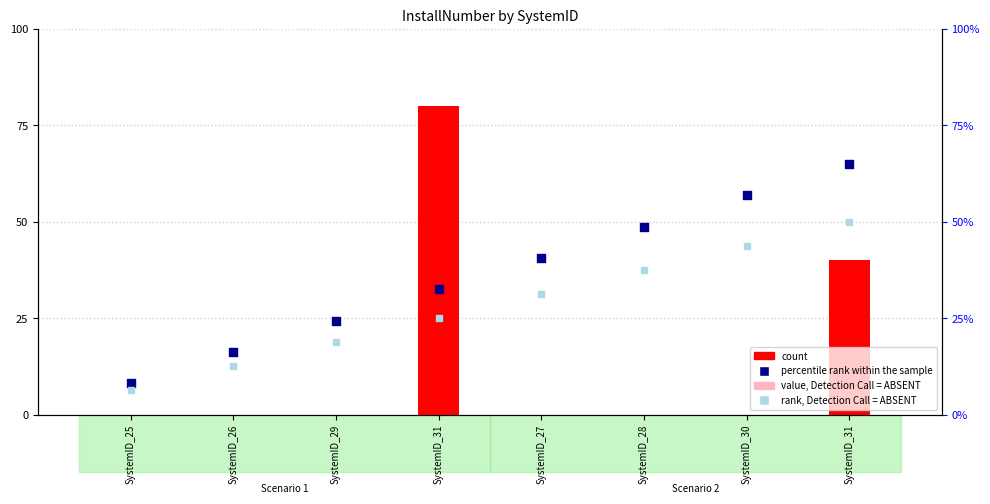

Which series reaches the maximum Y coordinate?

count